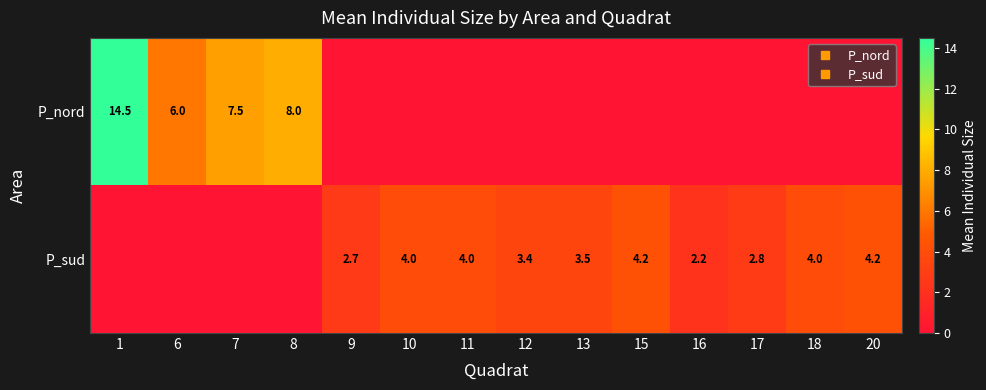

What is the maximum value for P_sud?

4.2